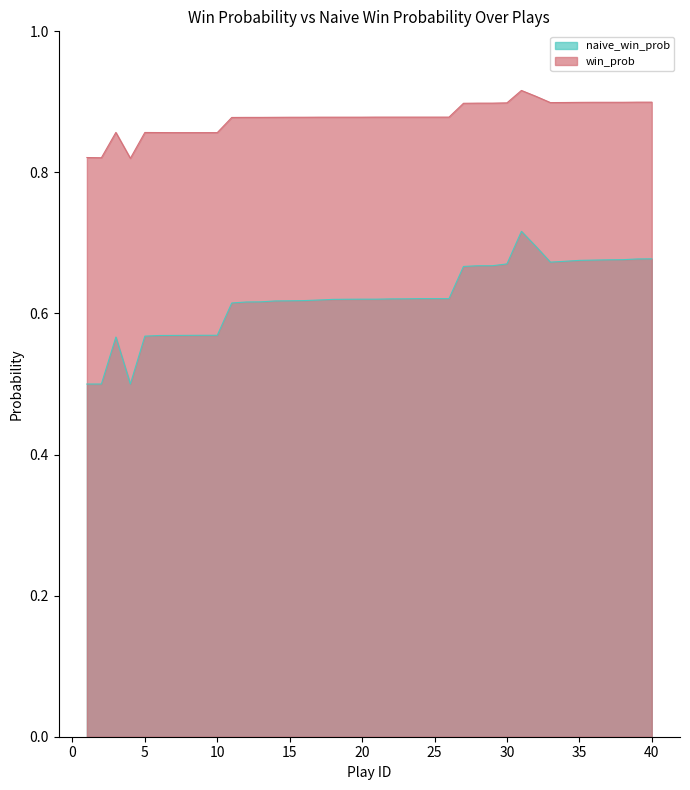

Does the chart have visible grid lines?

No